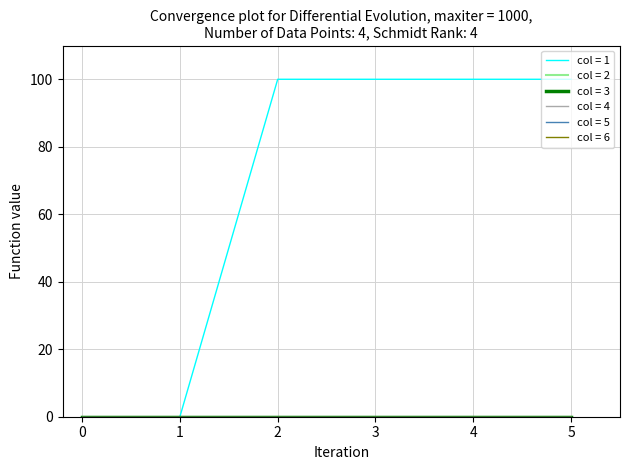

Which has a higher value, 3 or 0?

3